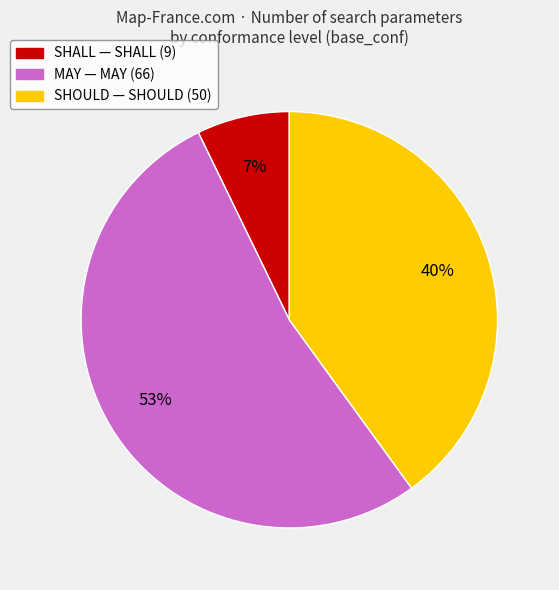

Count the number of slices in the pie.

3